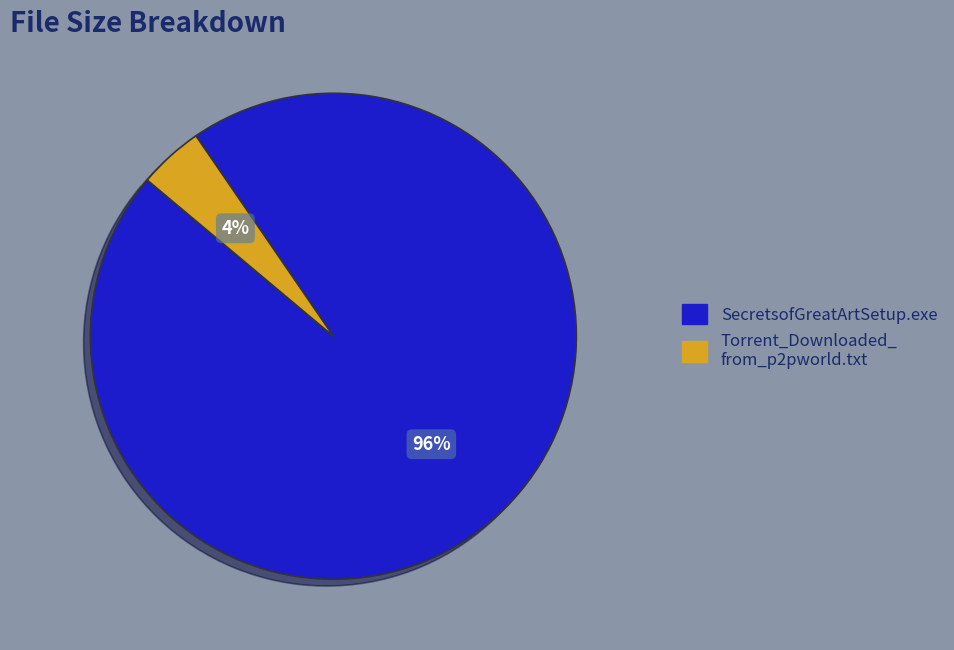

To the nearest percent, what is the average slice percentage?

50%